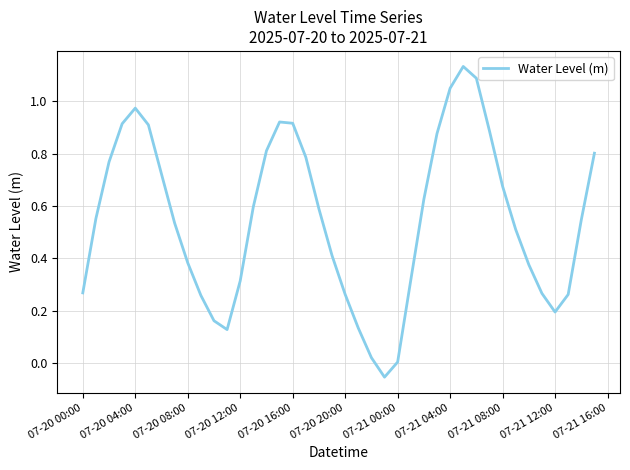

What is the difference between the maximum and minimum values?

1.2